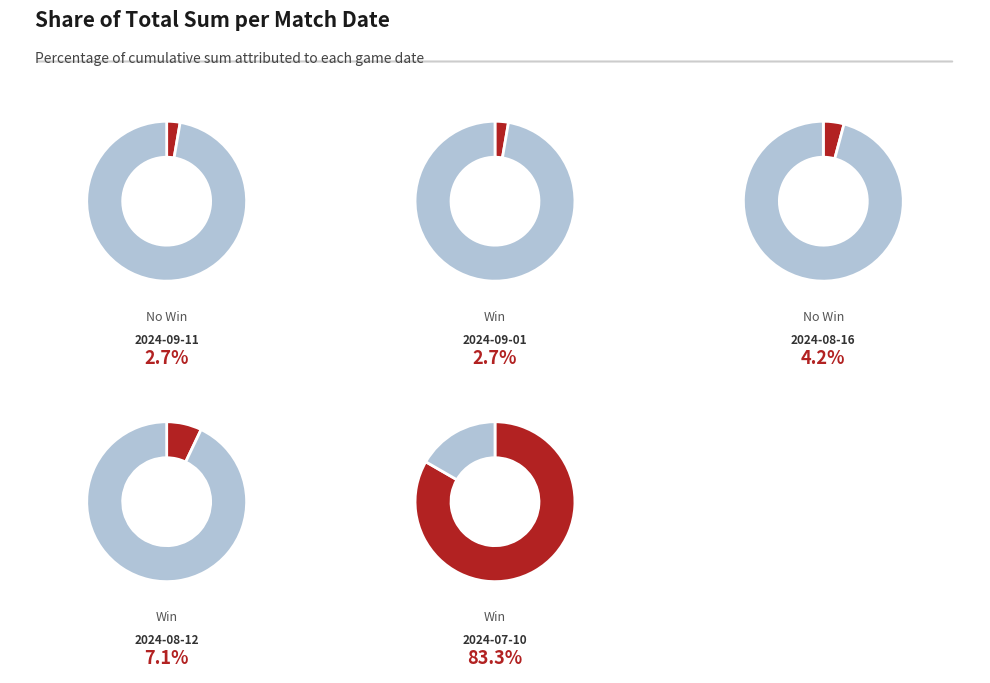

Is there a majority slice in this chart?

Yes